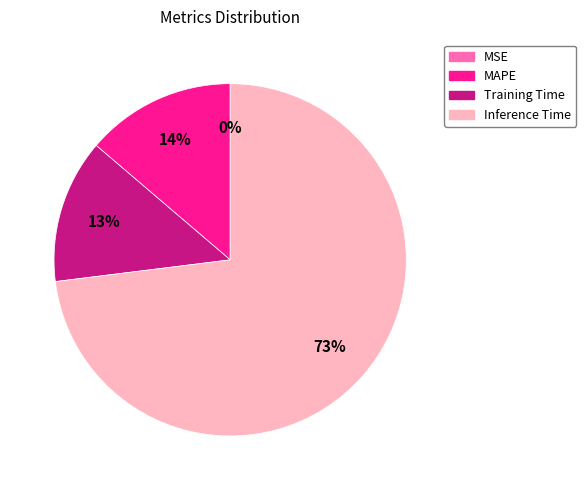

The Inference Time slice represents 73% of the pie. True or false?

True